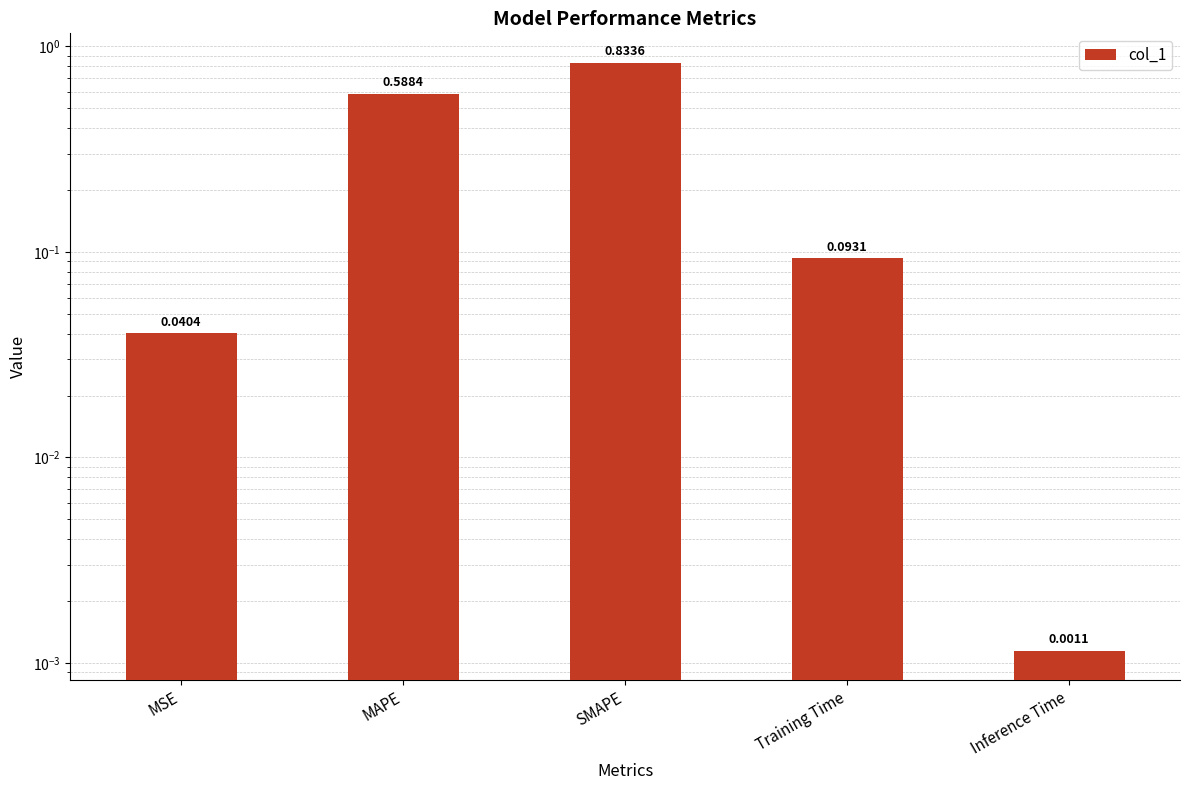

At which category does the chart reach its peak across all series?

SMAPE